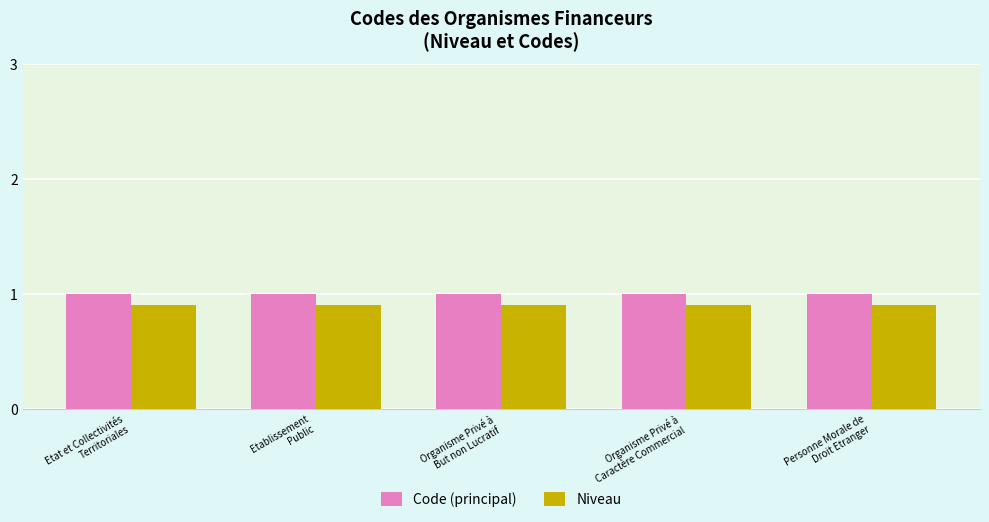

What is the spread (max minus min) of values at Organisme Privé à
But non Lucratif?

0.1